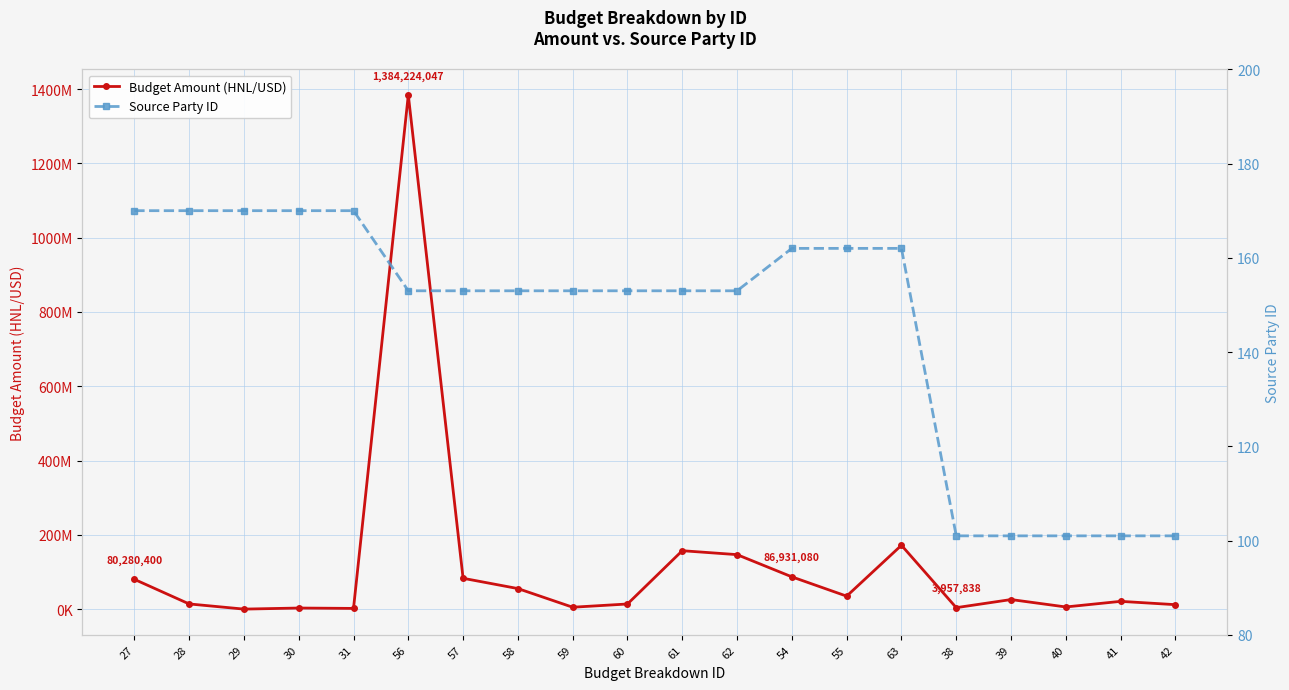

True or false: Budget Amount (HNL/USD) and Source Party ID intersect in this chart.

False